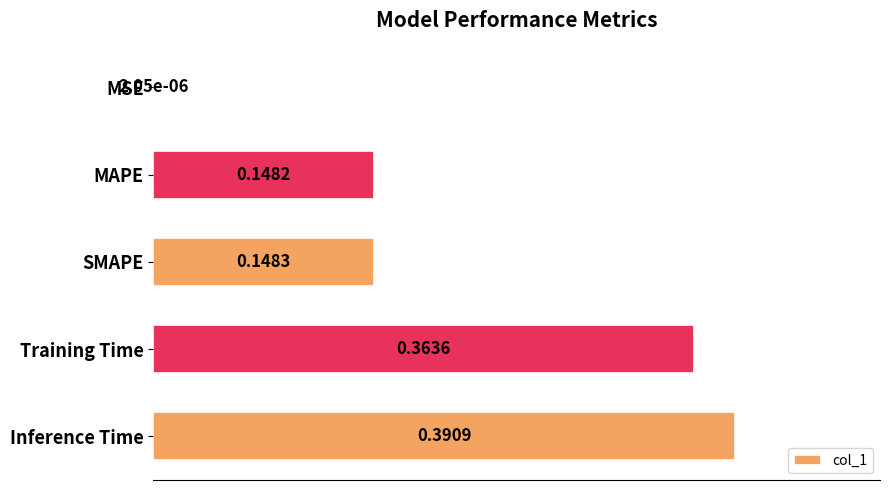

What is the average value?

0.2